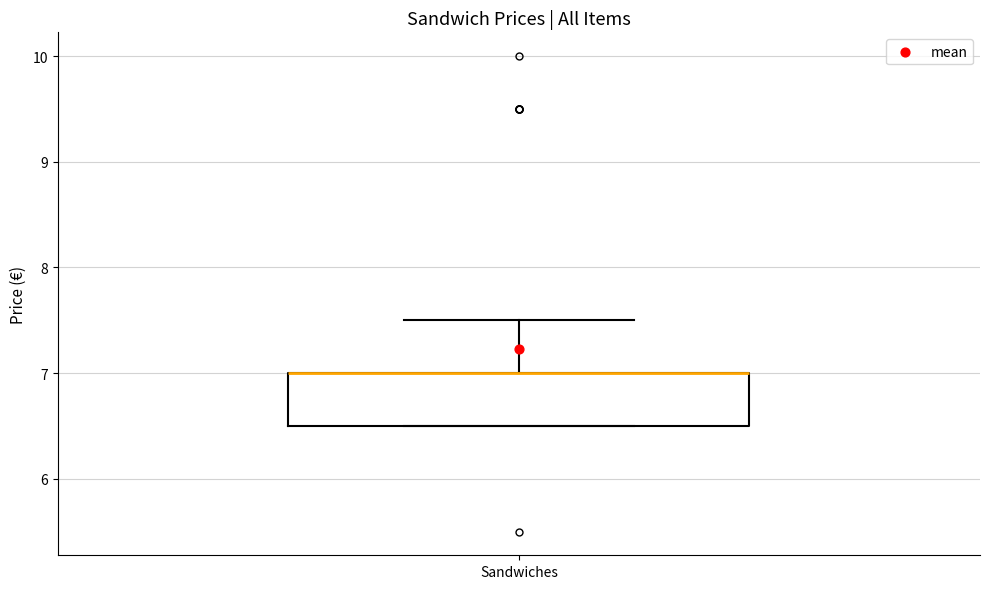

Read this box plot against the y-axis: the position of the median line, the range covered by the box, and the ends of both whiskers. The values are not printed on the chart, so give them approximately, as read against the axis.

median 7.0 (drawn on the box's upper edge), box 6.5 to 7.0, whiskers 6.5 to 7.5